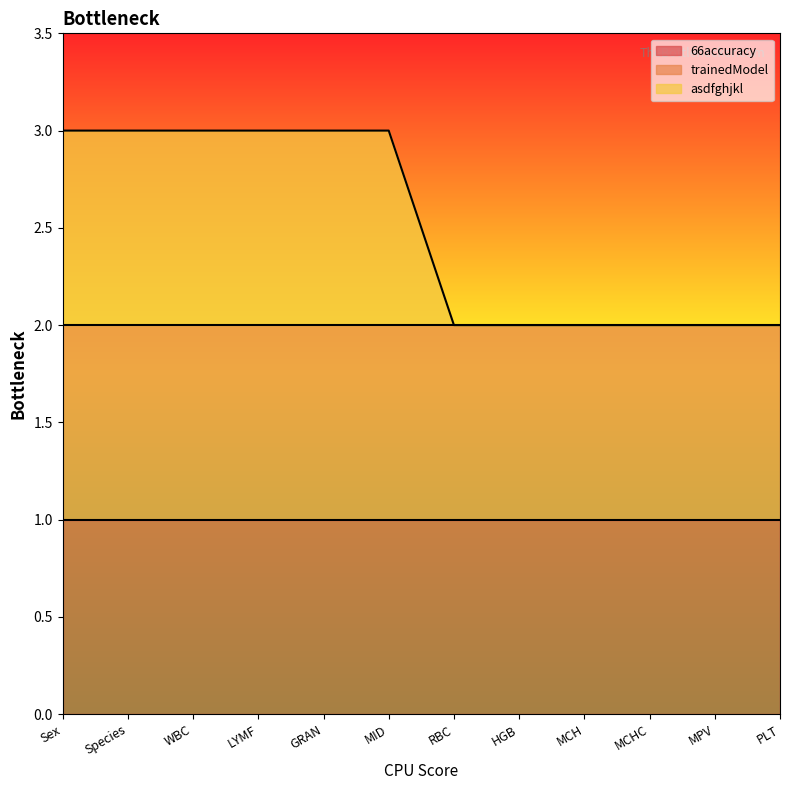

Which series has the widest spread of values?

asdfghjkl